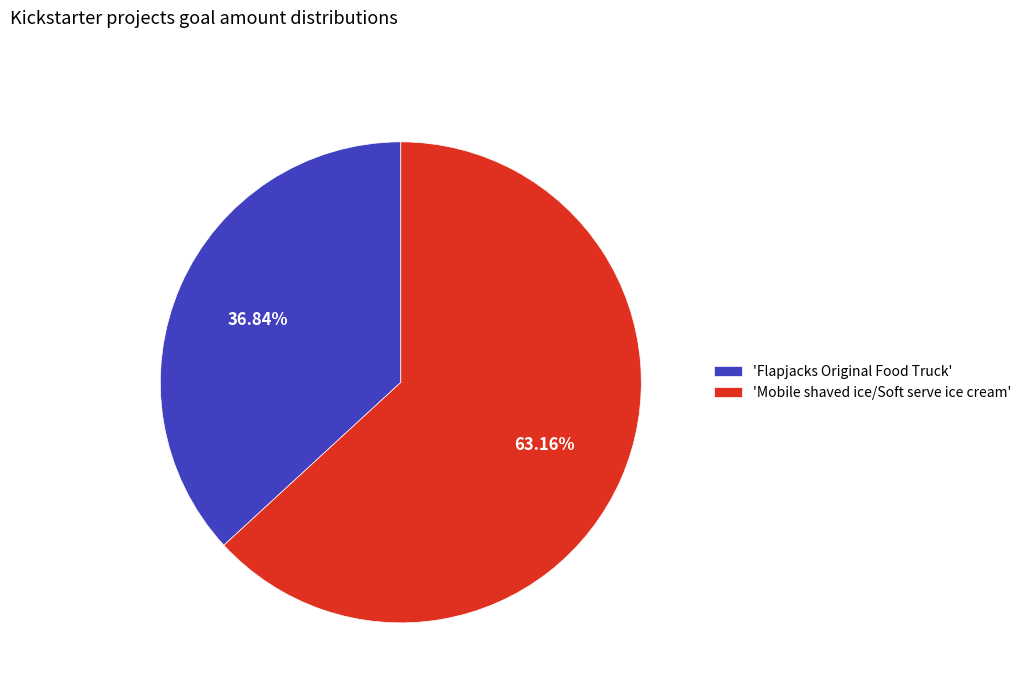

Which has a higher value, 'Mobile shaved ice/Soft serve ice cream' or 'Flapjacks Original Food Truck'?

'Mobile shaved ice/Soft serve ice cream'